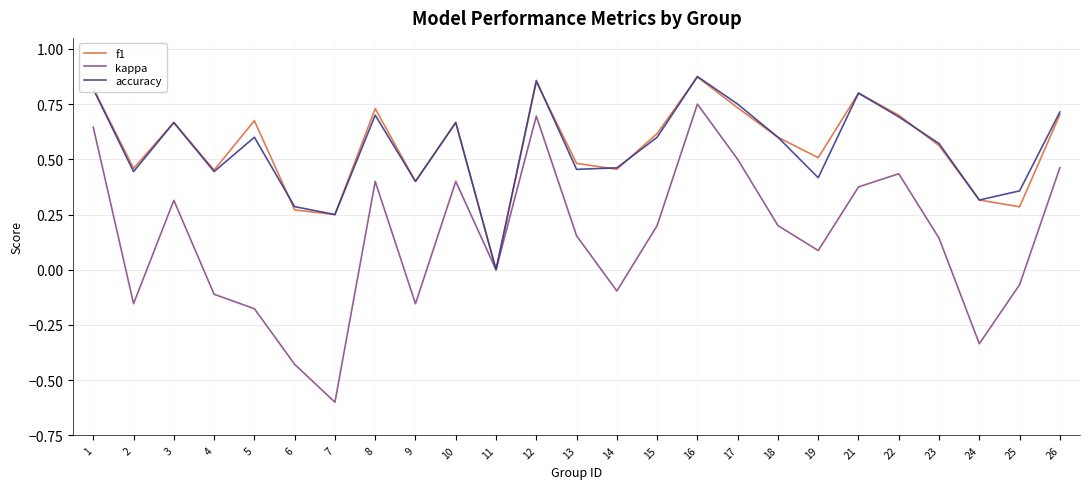

True or false: kappa has a value of 0.1 at 8.

False